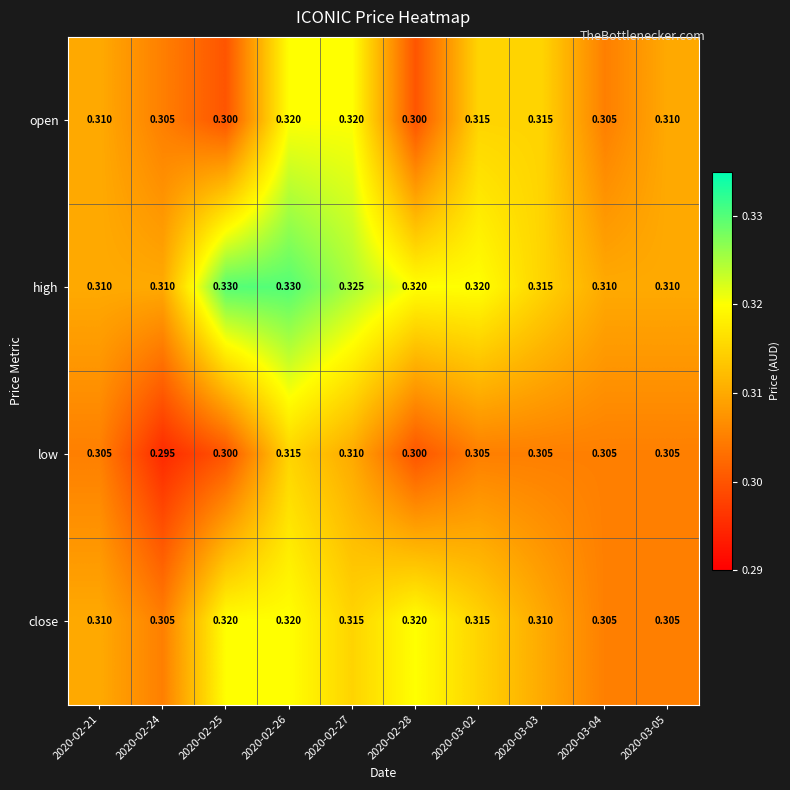

What is the greatest value displayed?

0.3